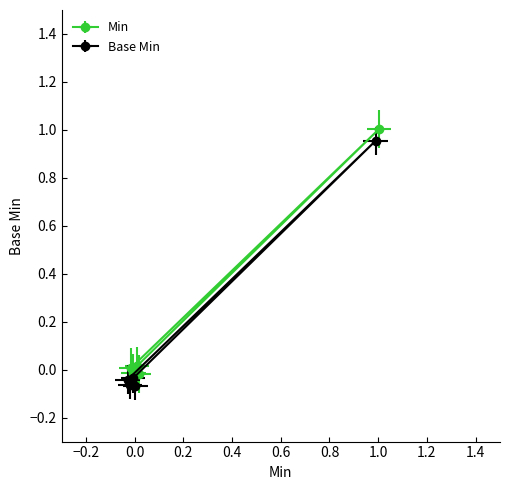

Is it true that Min equals 0.0 at Extension.extension?

False